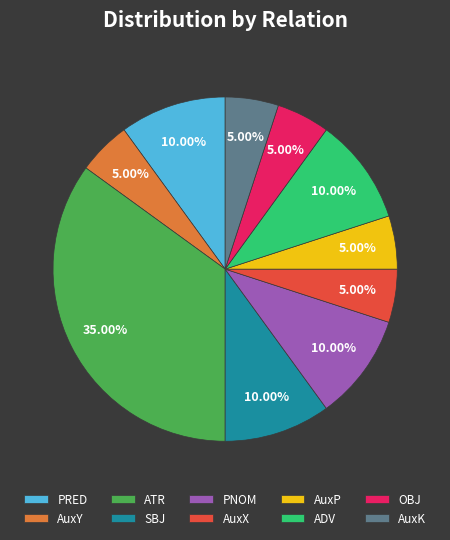

To the nearest percent, what is the combined percentage of AuxP and OBJ?

10%